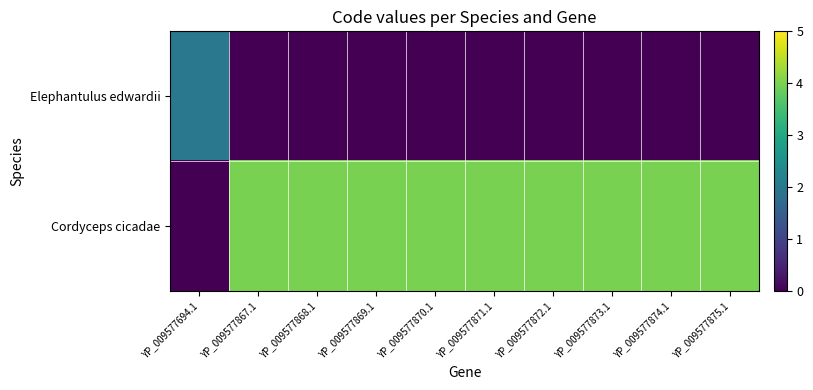

How many distinct data groups are displayed?

2